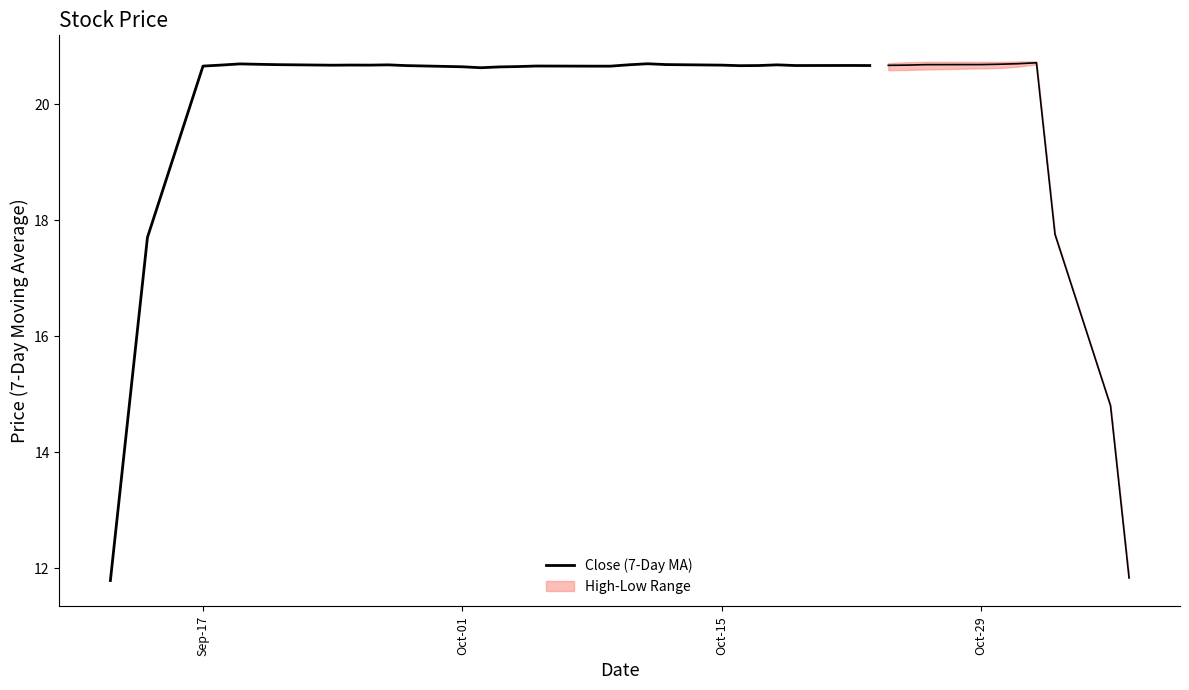

How many interior local valleys (lower than both neighbors) does the data have?

5